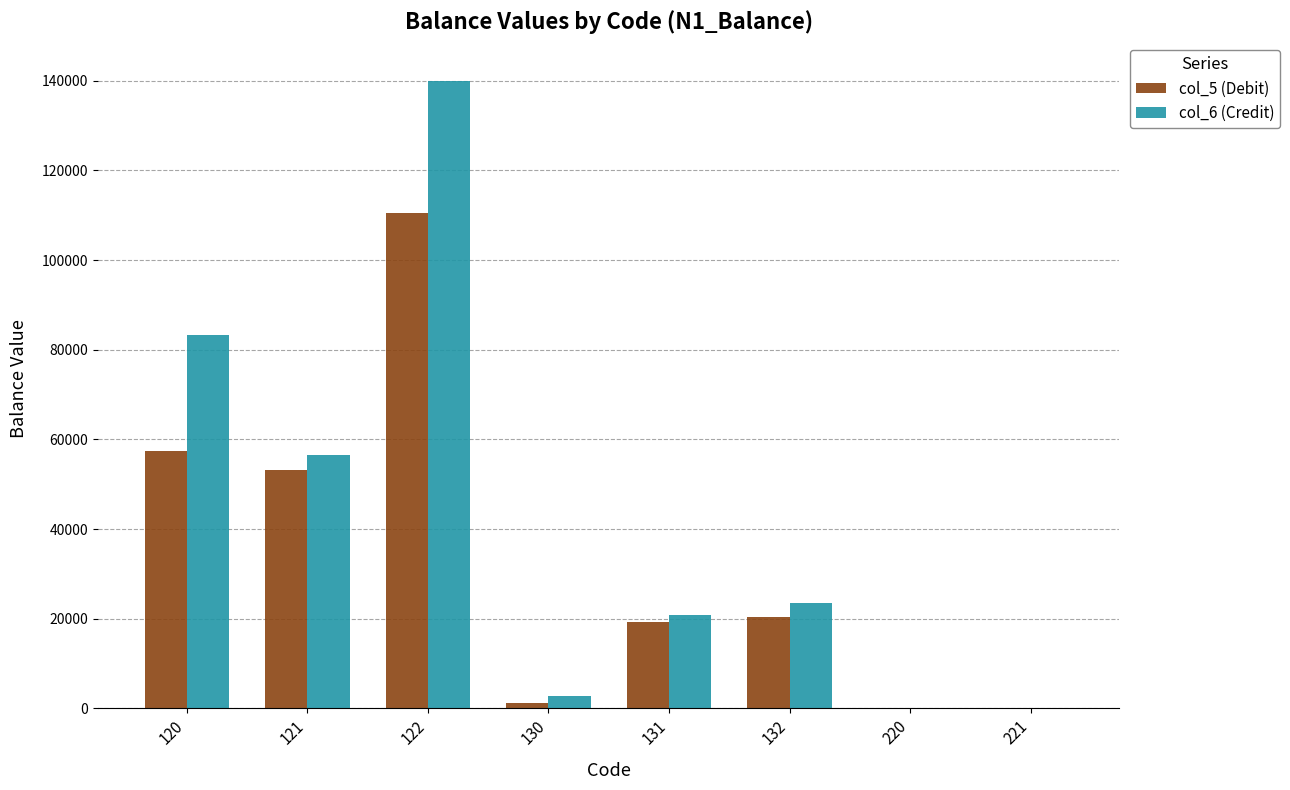

The value of col_6 (Credit) at 121 is 93832. True or false?

False